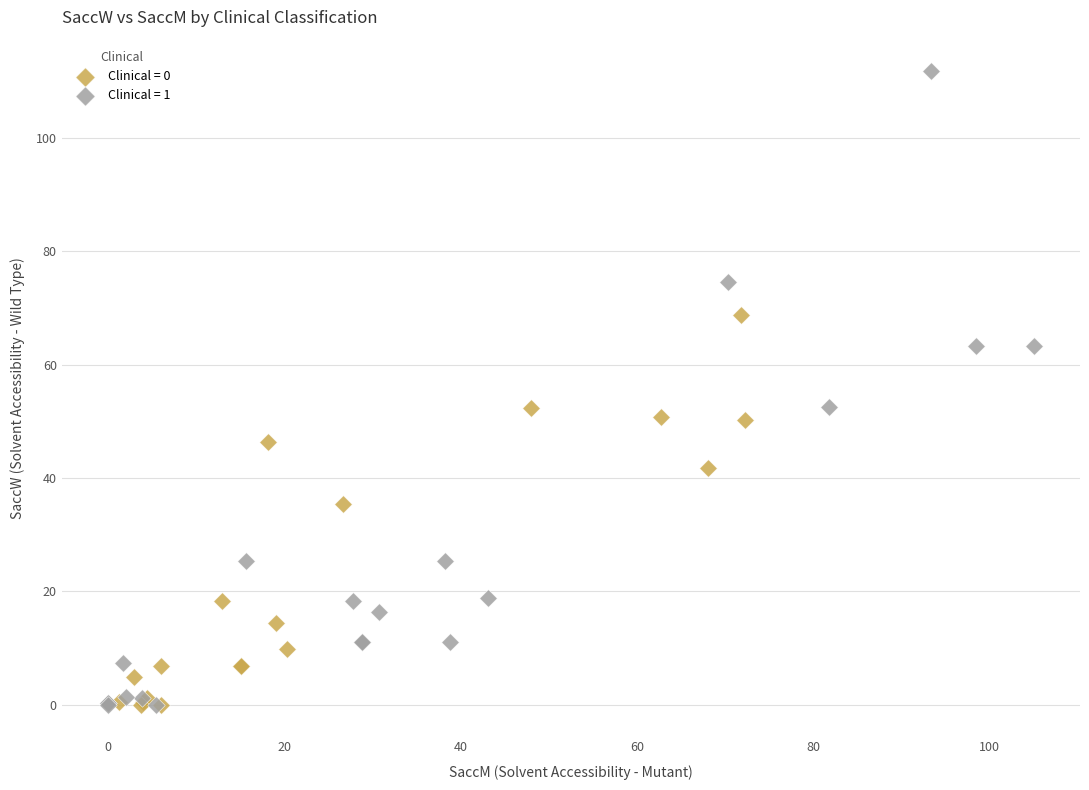

Which series has the largest Y range (max minus min)?

Clinical = 1